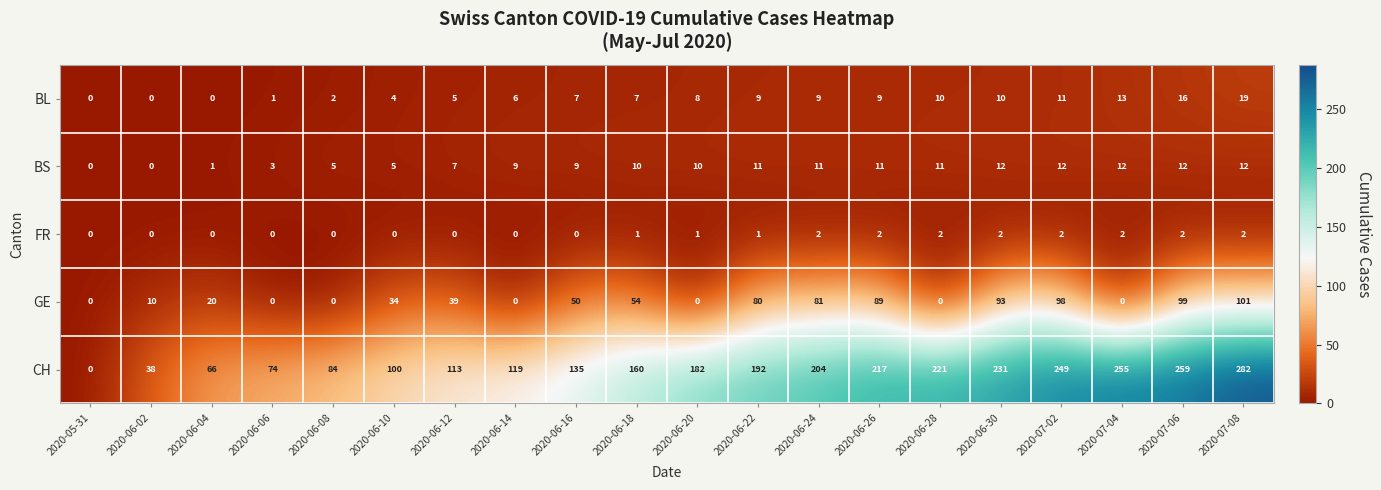

What is the sum of all CH values?

3181